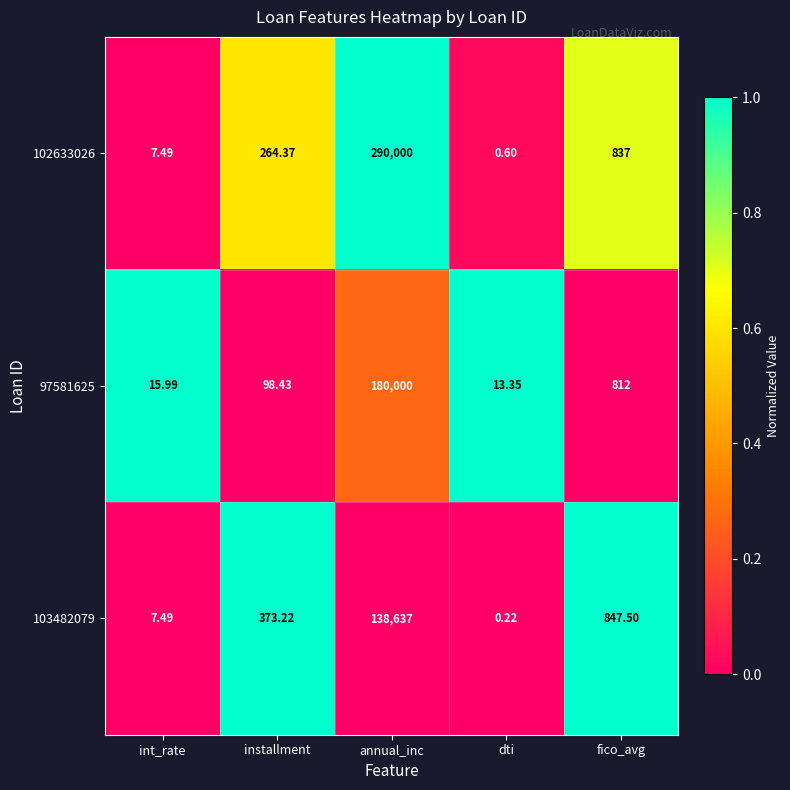

Rank the categories by 102633026 value from highest to lowest.

annual_inc, fico_avg, installment, int_rate, dti